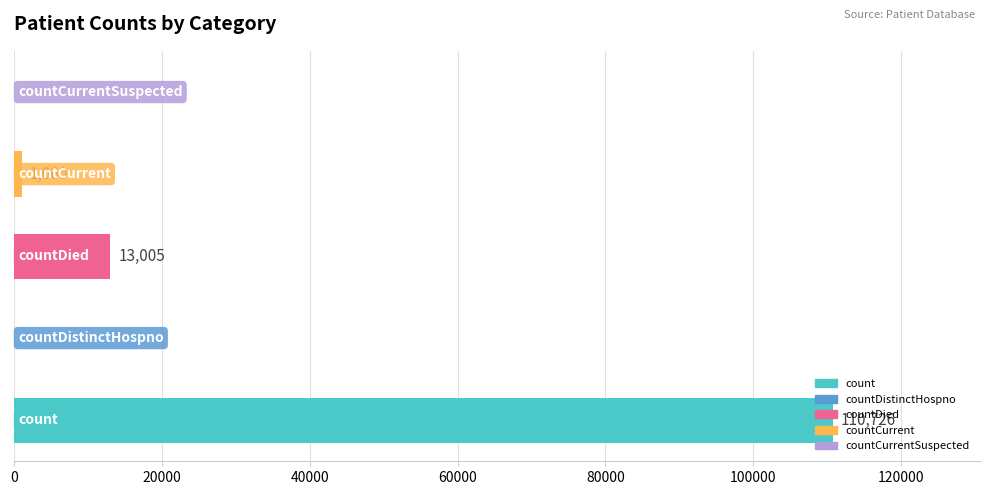

How many values are above zero?

3